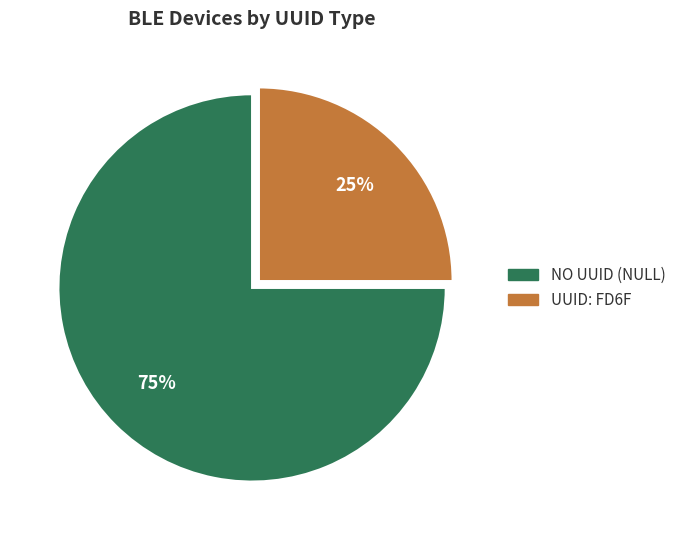

Does any single category account for the majority?

Yes